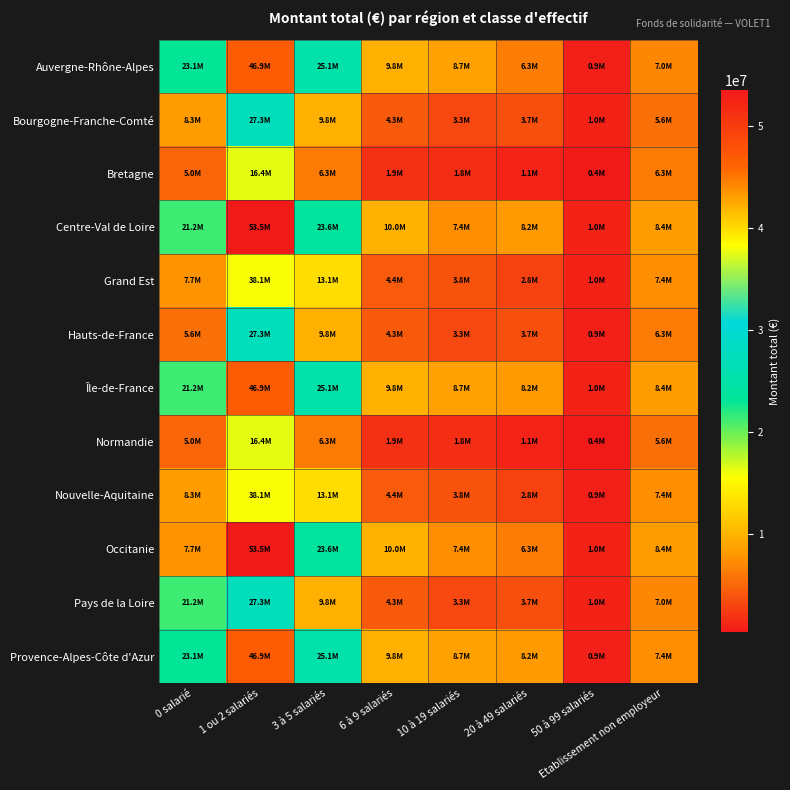

Which category has the lowest value across all series?

50 à 99 salariés